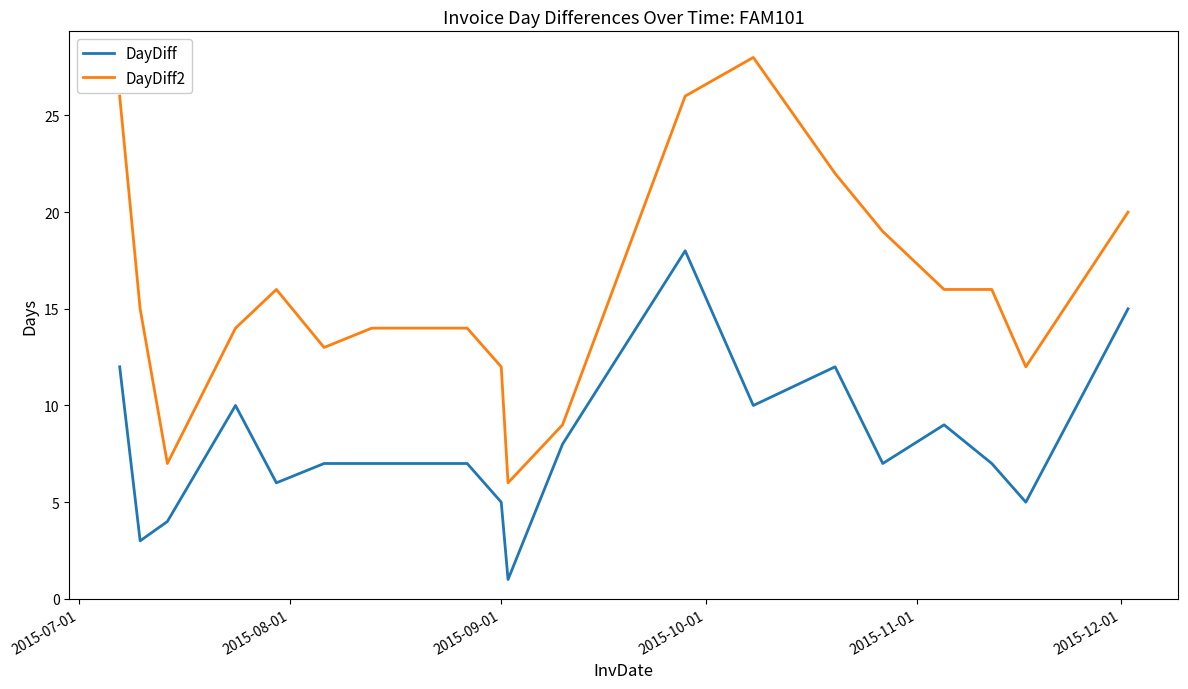

List the series in order of their overall mean, lowest first.

DayDiff, DayDiff2